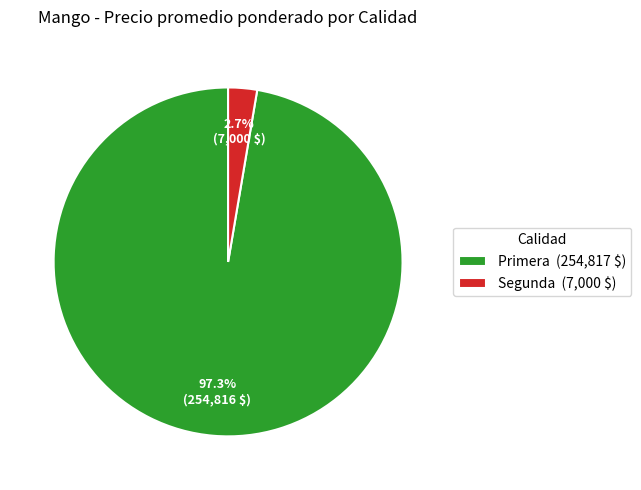

What percentage is NOT represented by Segunda (7,000 $)?

97.3%